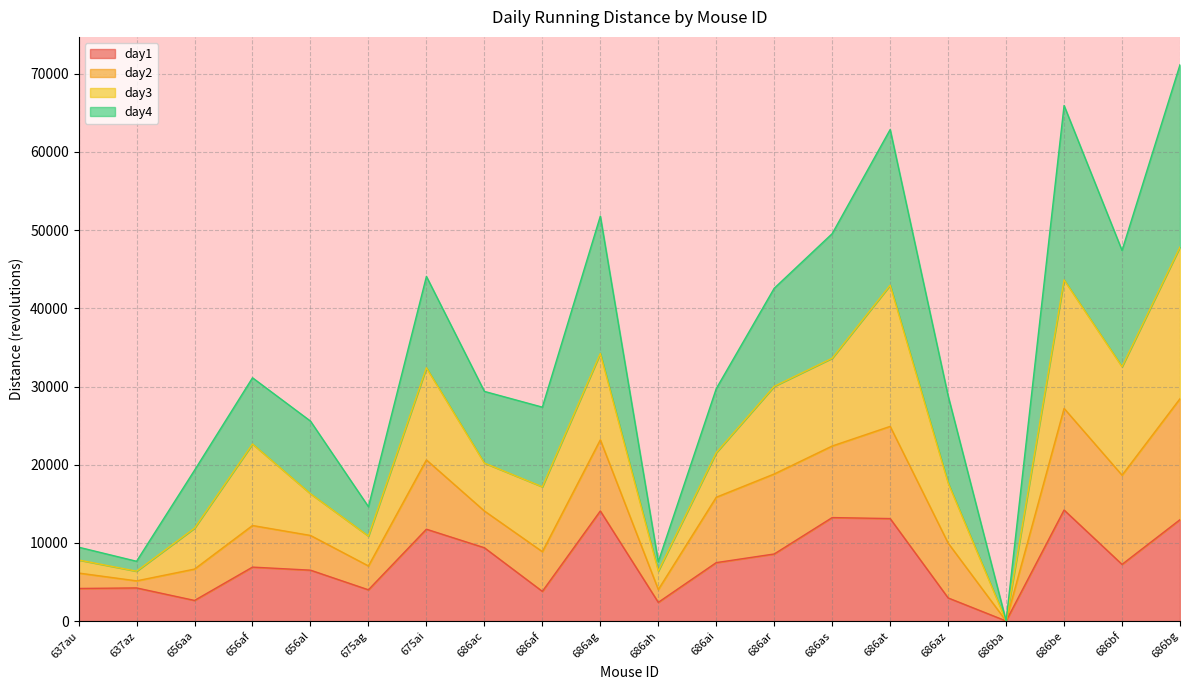

What is the difference between the maximum and minimum values in the day1 series?

14189.0